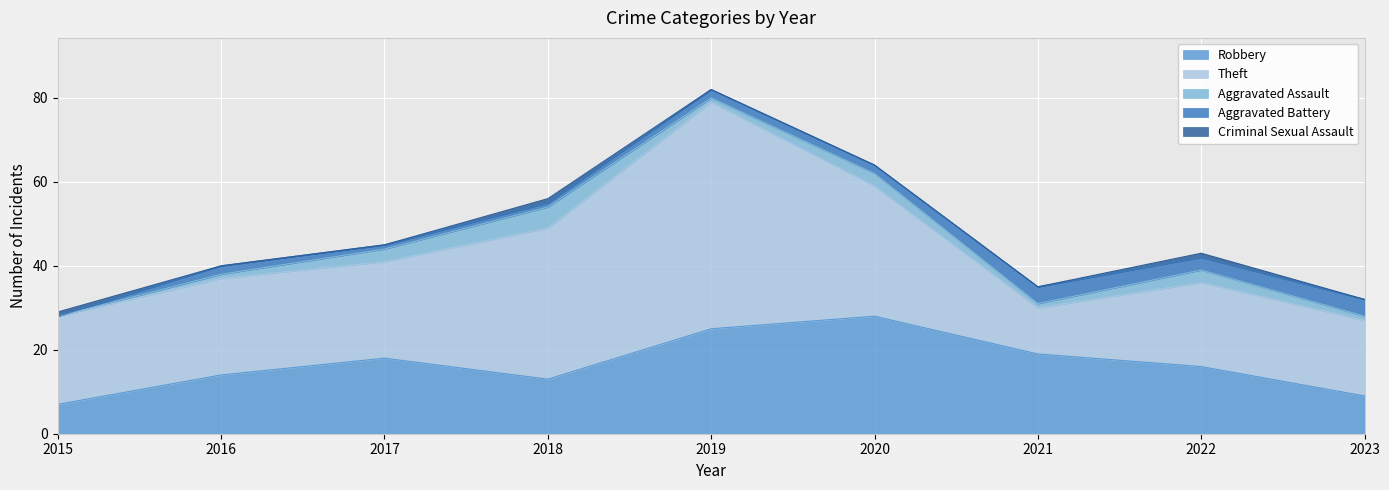

How many intersections are there between Robbery and Theft?

2